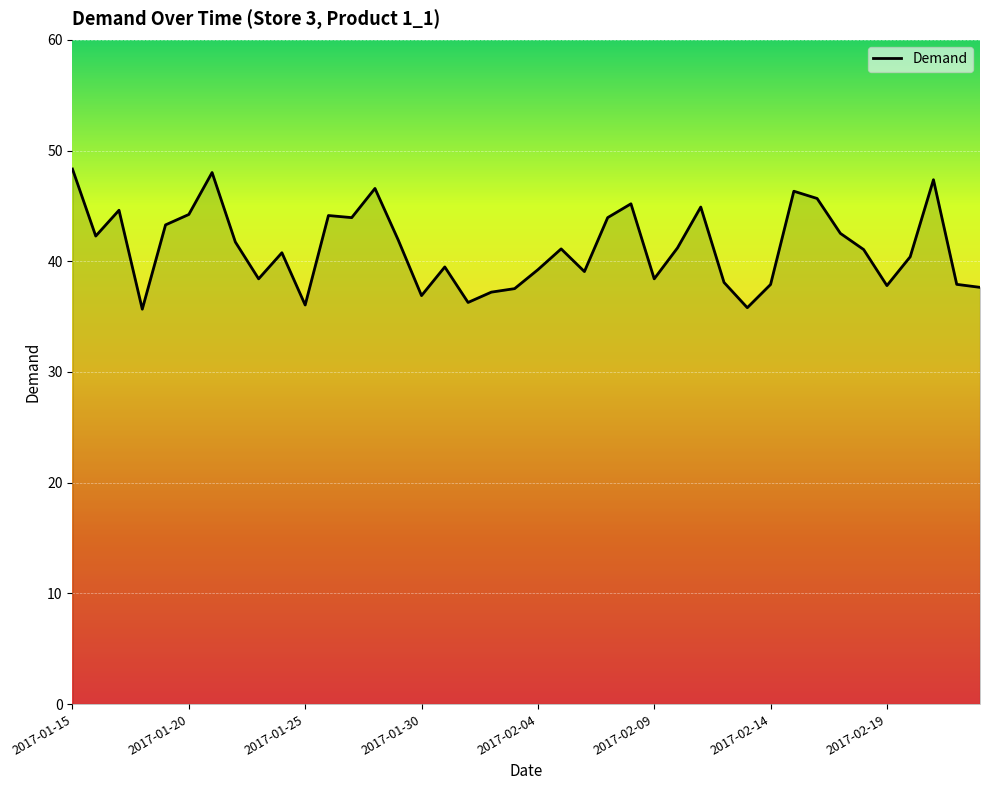

What is the maximum value shown in the chart?

48.3